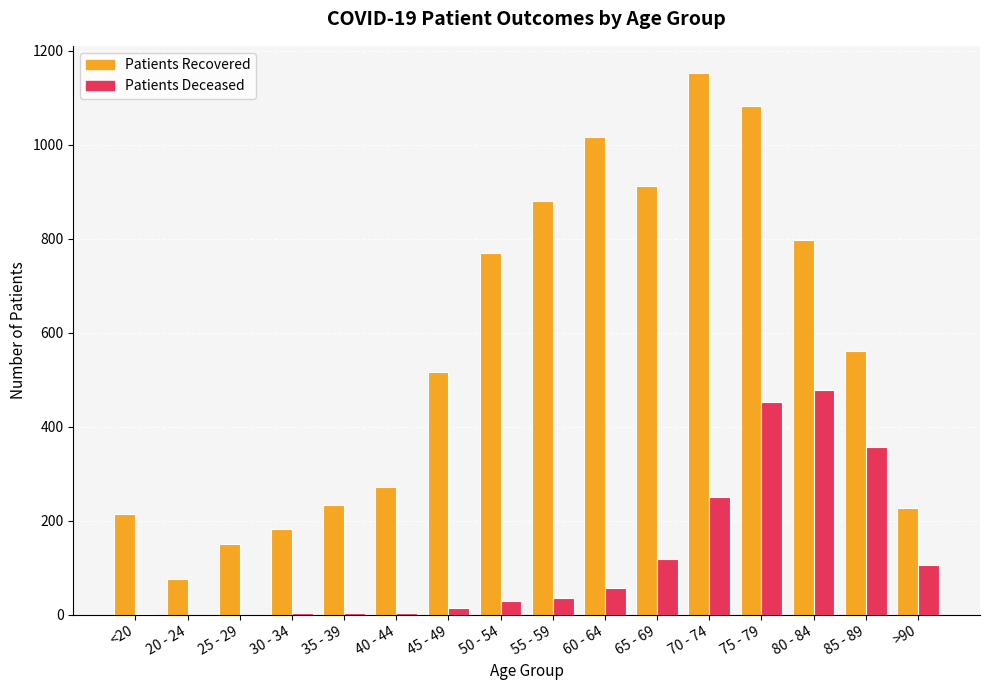

How many series are shown in this chart?

2